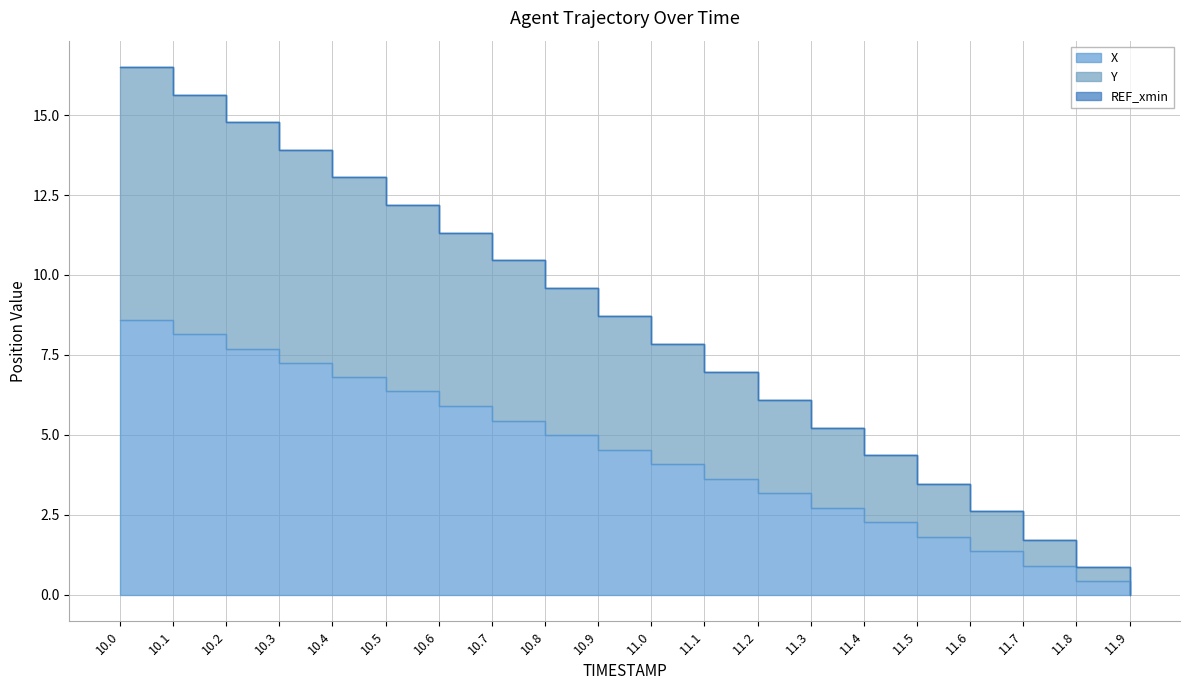

True or false: X has more than 1 points higher than both neighbors.

False